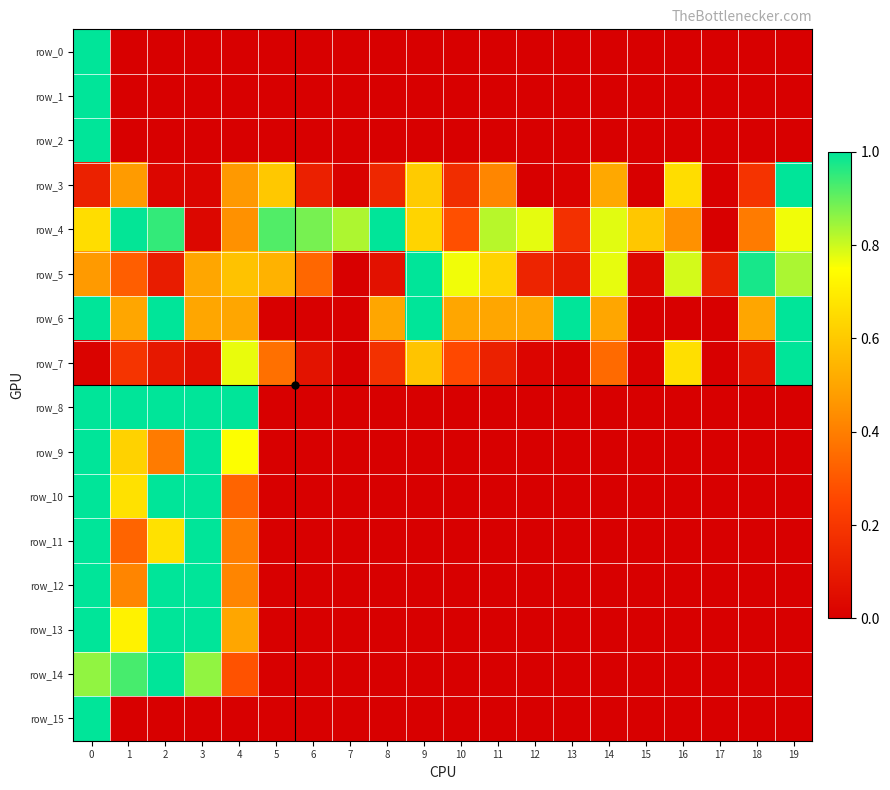

Which series changed the most between 3 and 14?

row_8